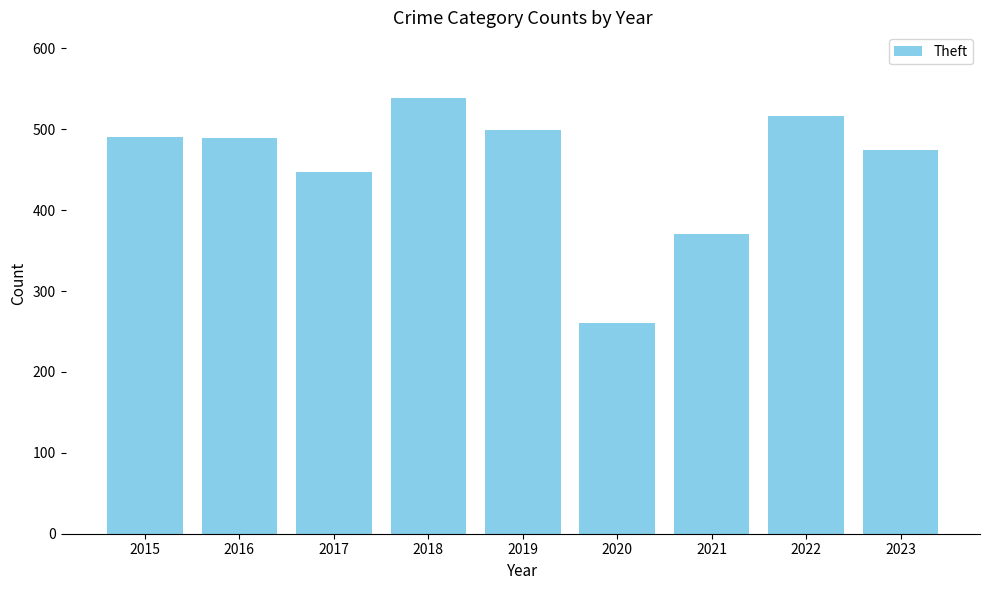

What is the minimum value shown in the chart?

261